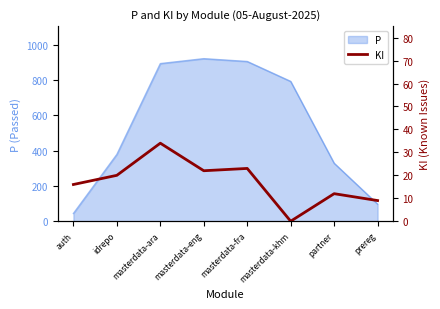

What value does the data have at masterdata-eng, to the nearest 5?

20